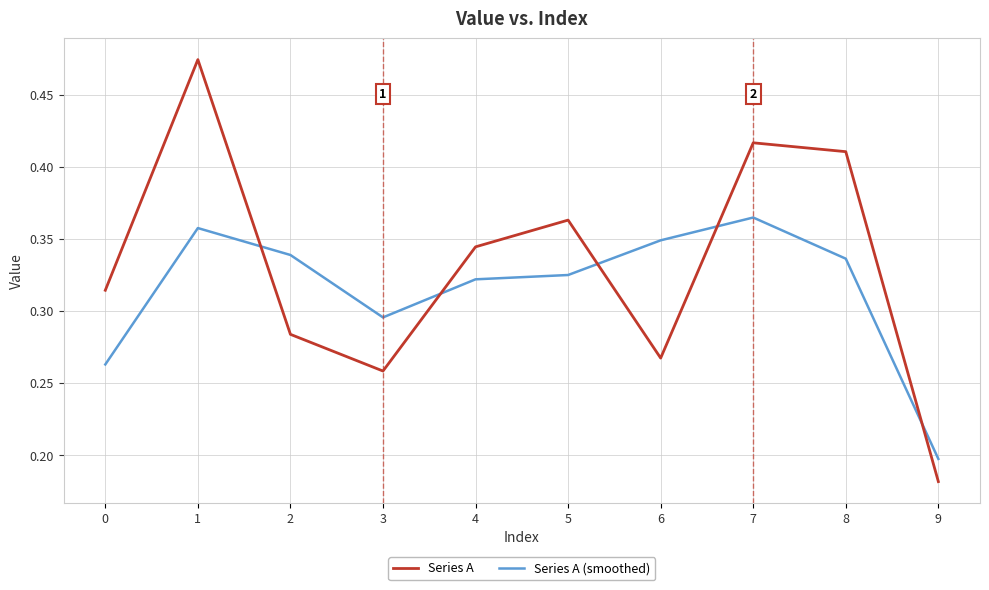

The value of Series A at 5 is 0.2. True or false?

False